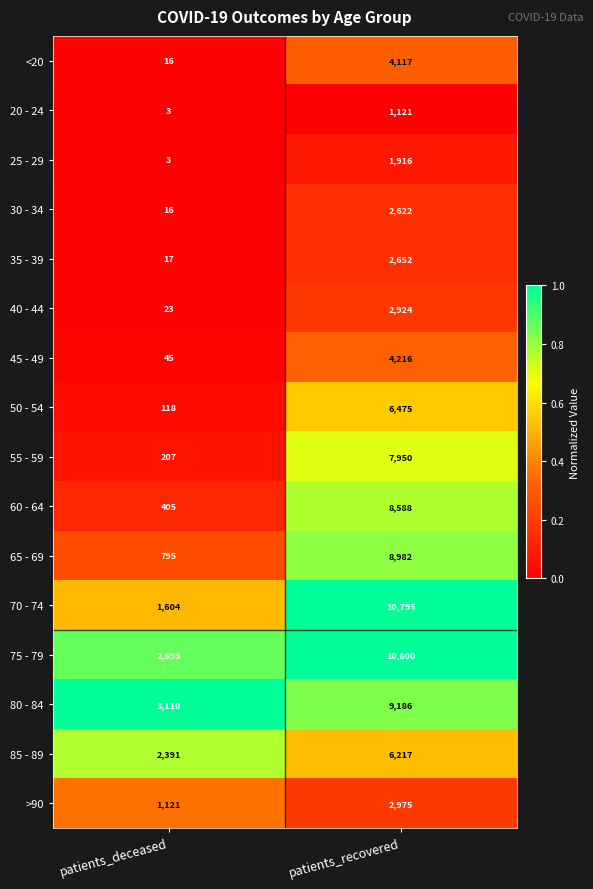

The value of 50 - 54 at patients_deceased is 118. True or false?

True